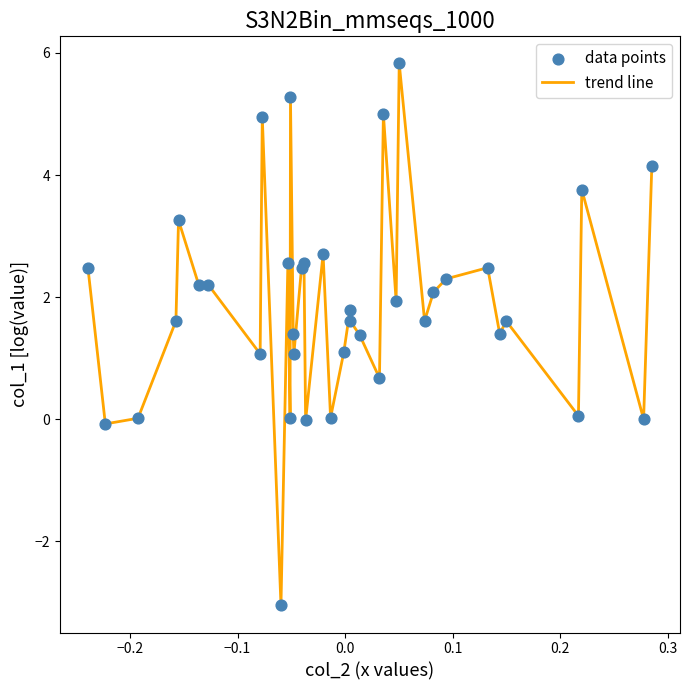

What is the maximum value shown in the chart?

5.8